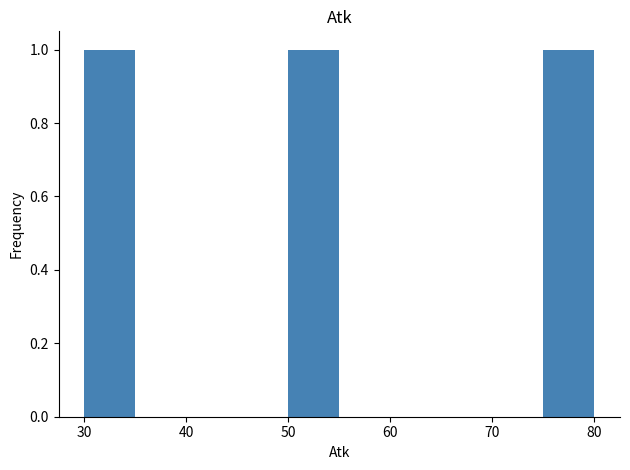

Reading left to right, transcribe this chart: for each bar, give the range it covers on the x-axis and its height. The values are not printed on the chart, so give them approximately, as read against the axis.

30 to 35: 1
35 to 40: 0
40 to 45: 0
45 to 50: 0
50 to 55: 1
55 to 60: 0
60 to 65: 0
65 to 70: 0
70 to 75: 0
75 to 80: 1